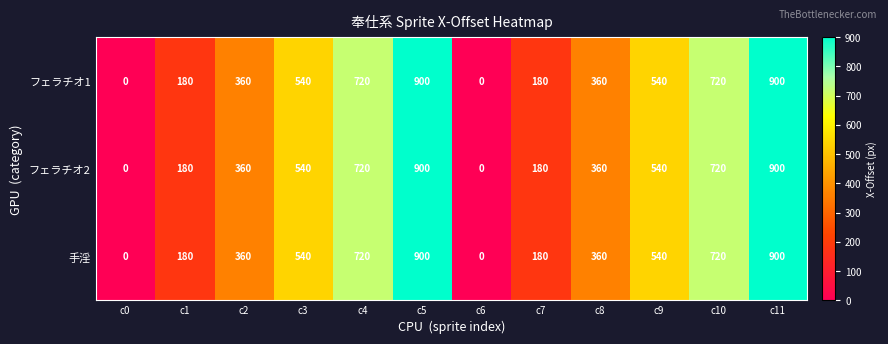

At how many categories does at least one series exceed 528?

6